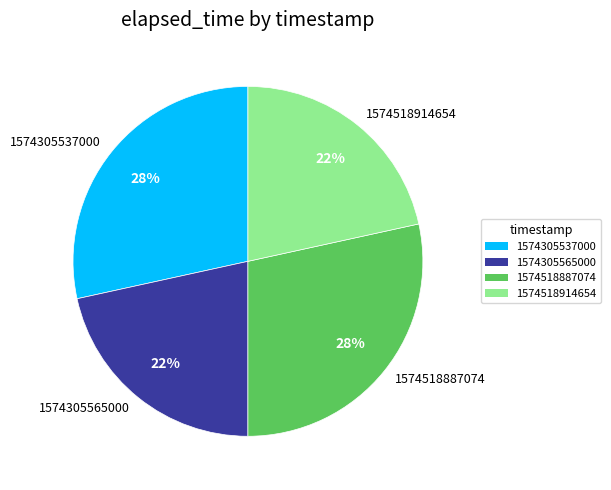

To the nearest percent, what is the average slice percentage?

25%